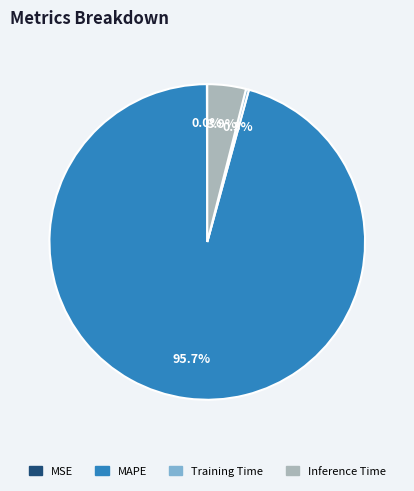

Which slice is the largest?

MAPE